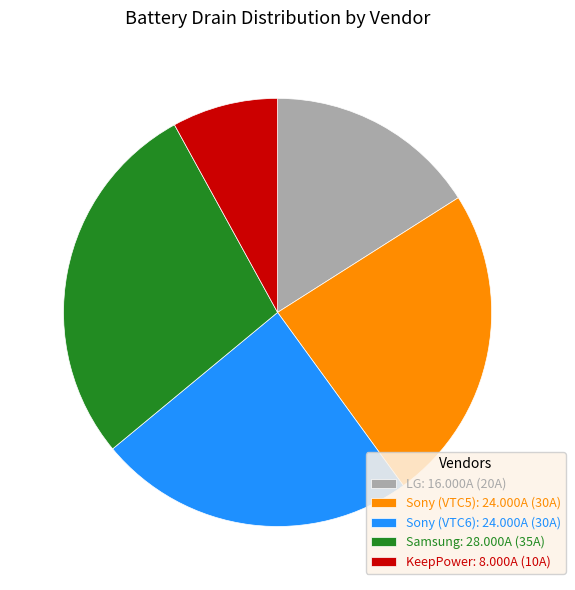

True or false: LG: 16.000A (20A) accounts for 25% of the total.

False